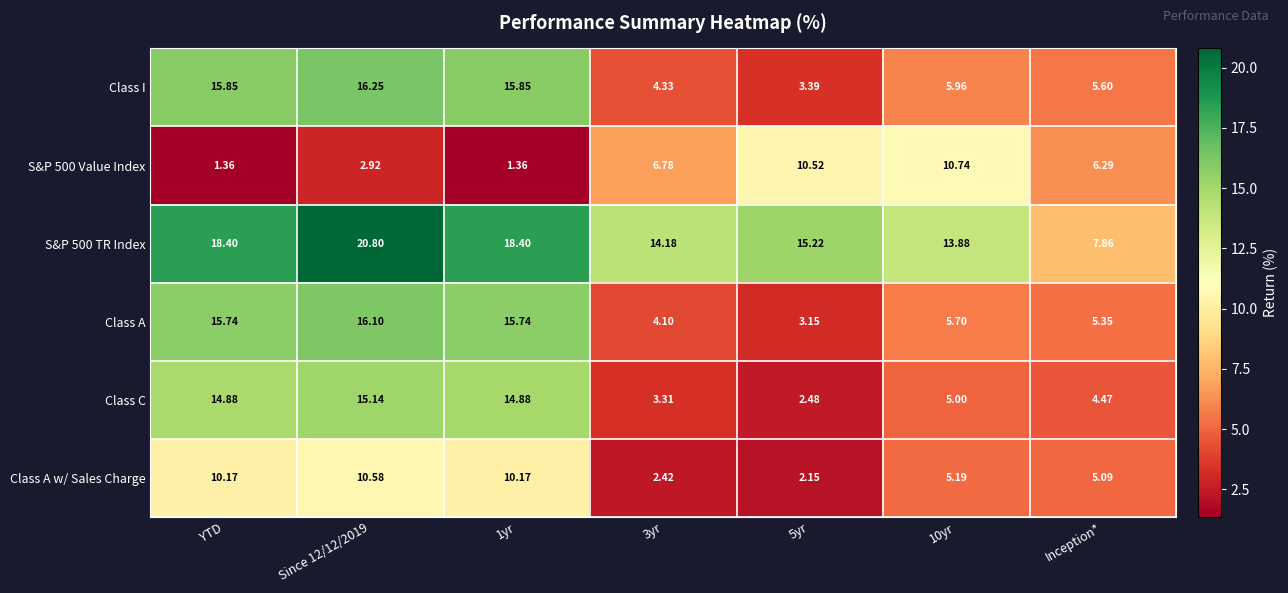

At which category is the sum across all series the highest?

Since 12/12/2019